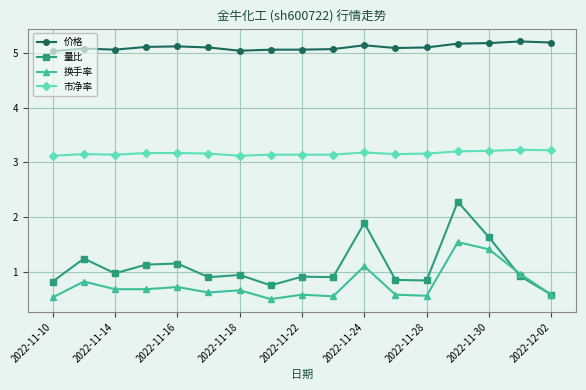

What are all the series names shown in the legend?

价格, 量比, 换手率, 市净率